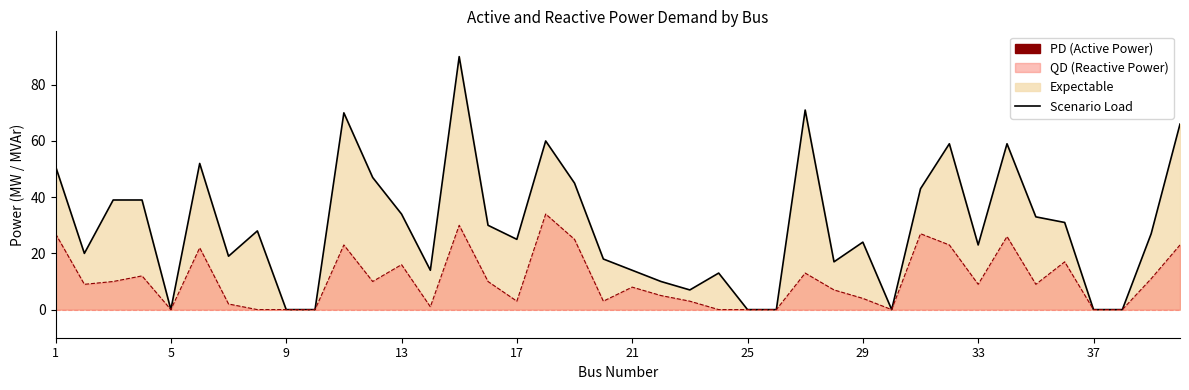

At how many categories does at least one series exceed 75?

1